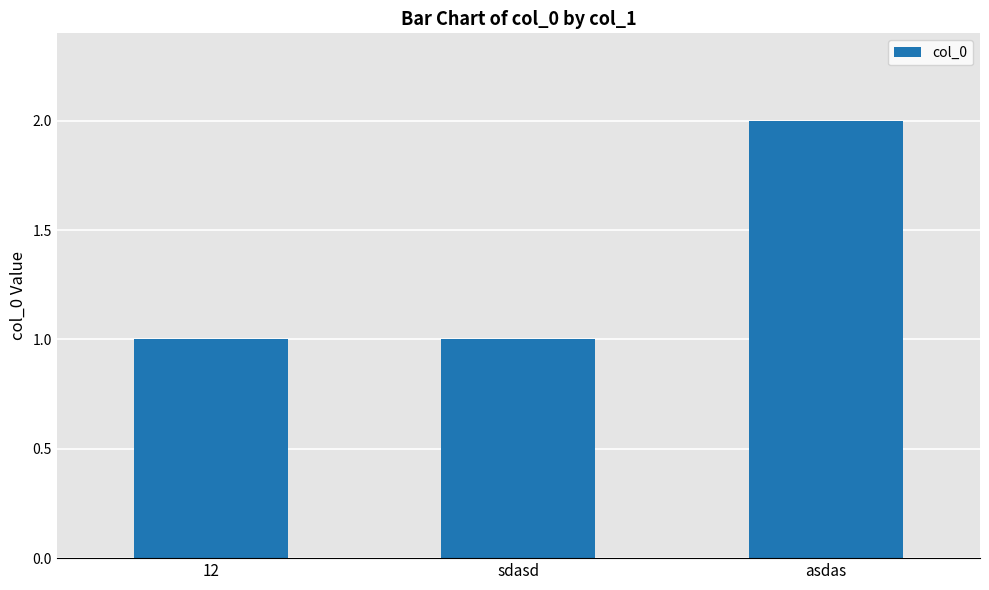

What is the average value?

1